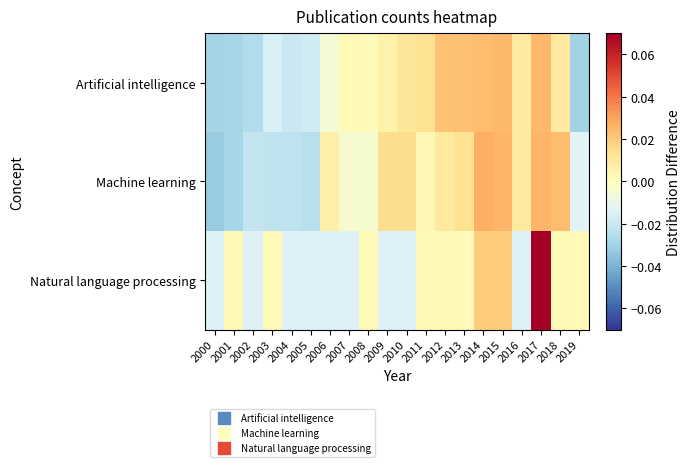

At how many categories does at least one series exceed 0?

16